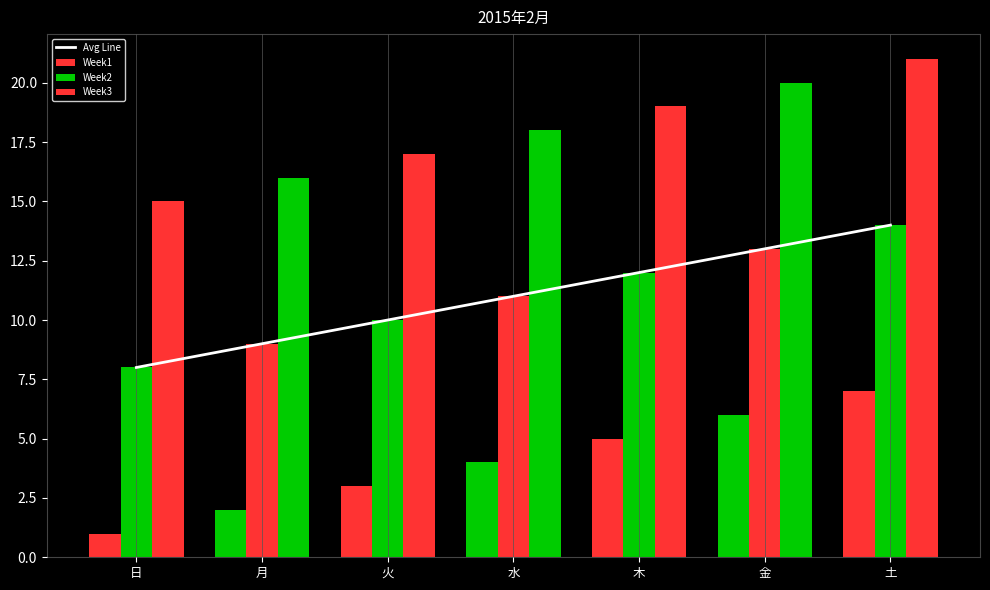

What is the difference between the maximum and minimum values in the Avg Line series?

6